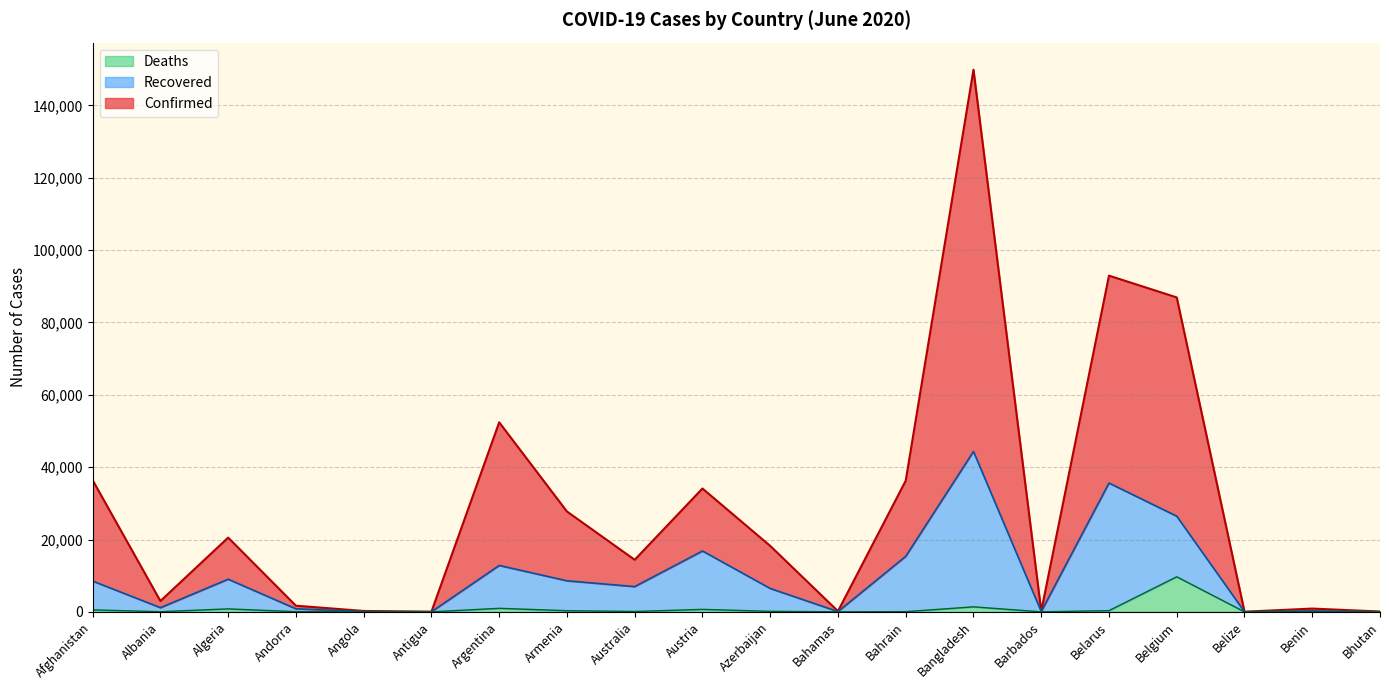

Is the value of Deaths at Bangladesh greater than the value of Recovered at Angola?

Yes